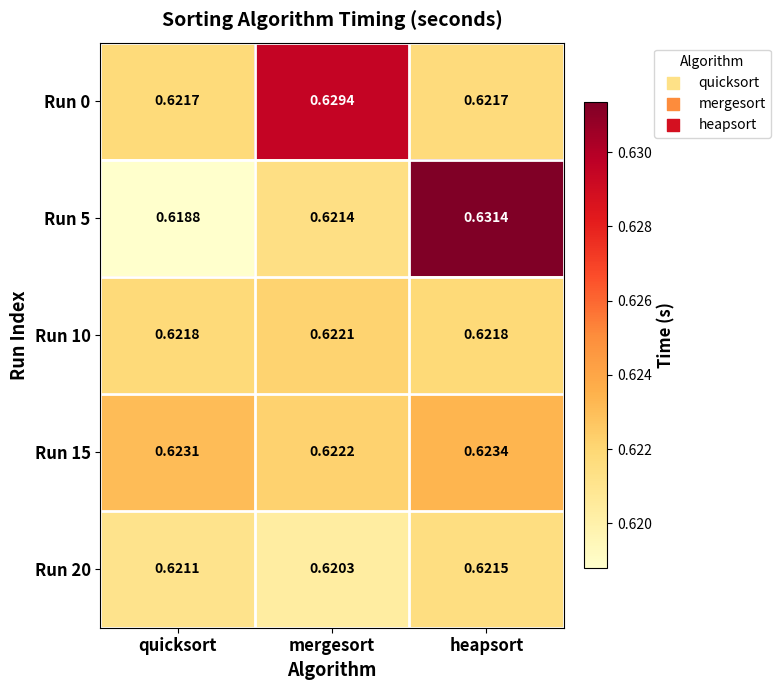

Where is Run 5 nearest to the value 0?

quicksort